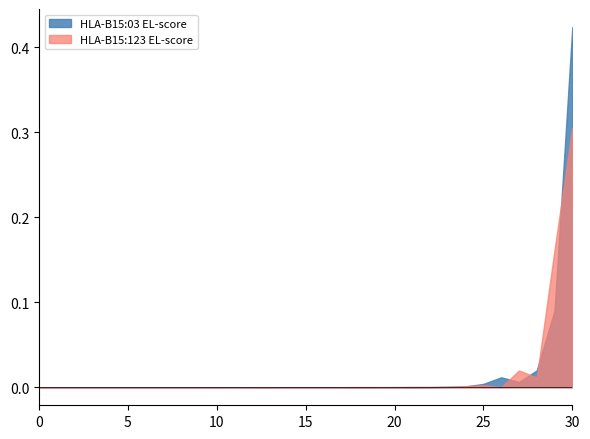

What is the sum of all HLA-B15:03 EL-score values?

0.6